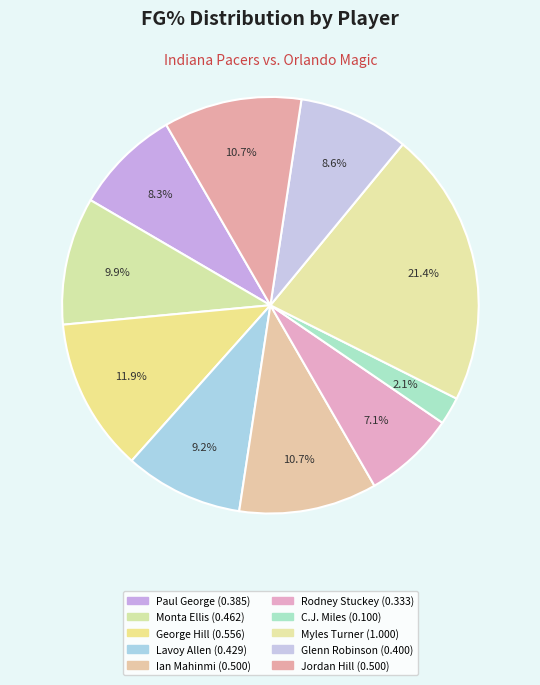

What percentage is the Jordan Hill slice, to the nearest percent?

11%